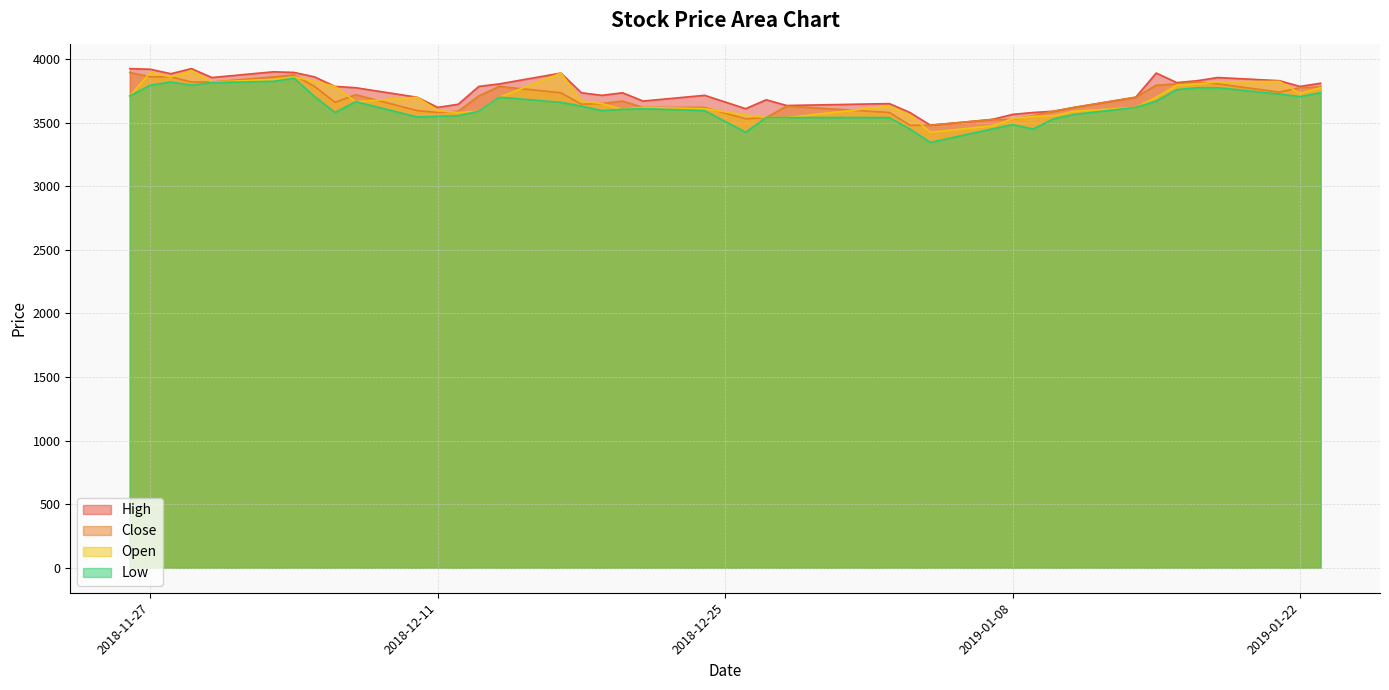

How many interior local valleys does the Low series have?

8